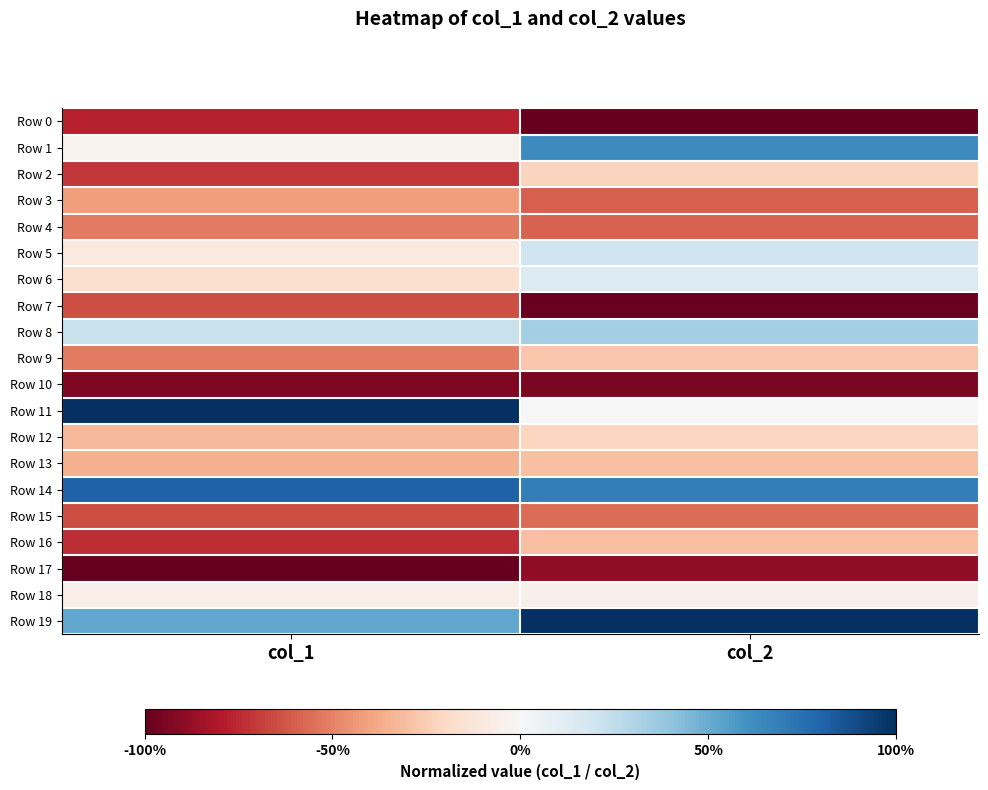

What is the maximum value shown in the chart?

1.0